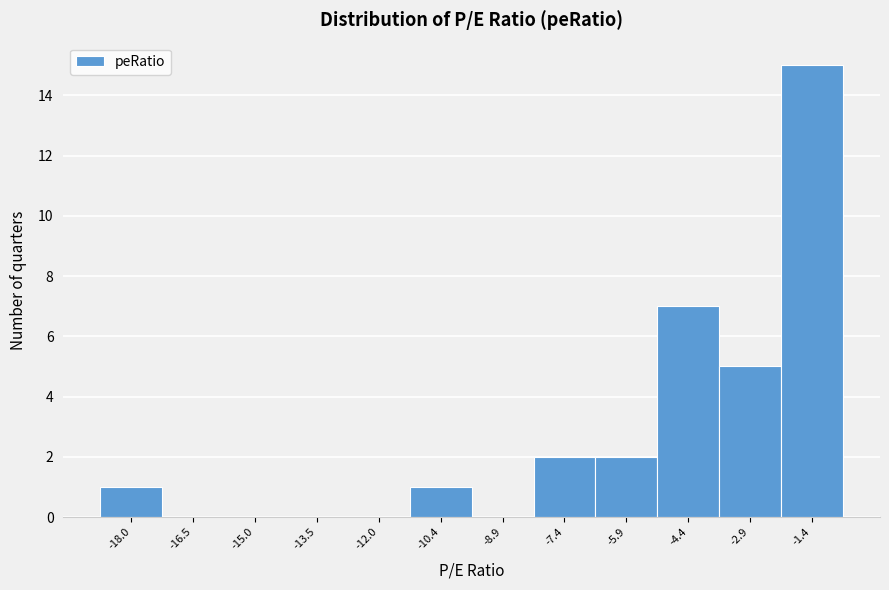

Reading left to right, list all the values displayed in this chart.

-18.0=1	-16.5=0	-15.0=0	-13.5=0	-12.0=0	-10.4=1	-8.9=0	-7.4=2	-5.9=2	-4.4=7	-2.9=5	-1.4=15